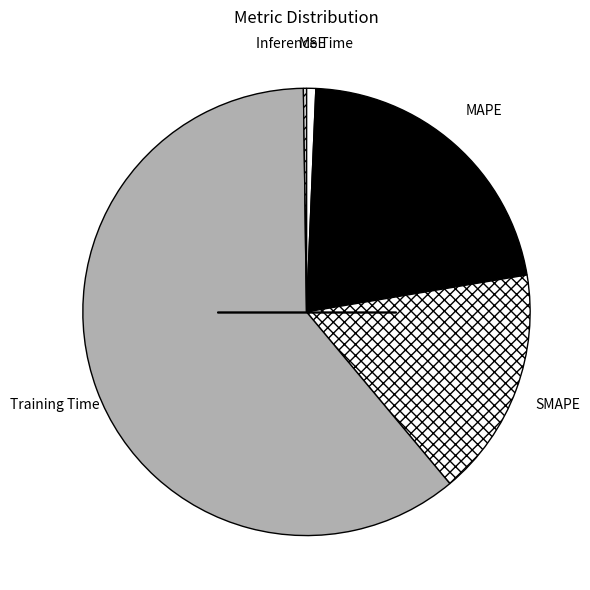

To the nearest percent, what is the difference between the largest and smallest slice percentages?

61%